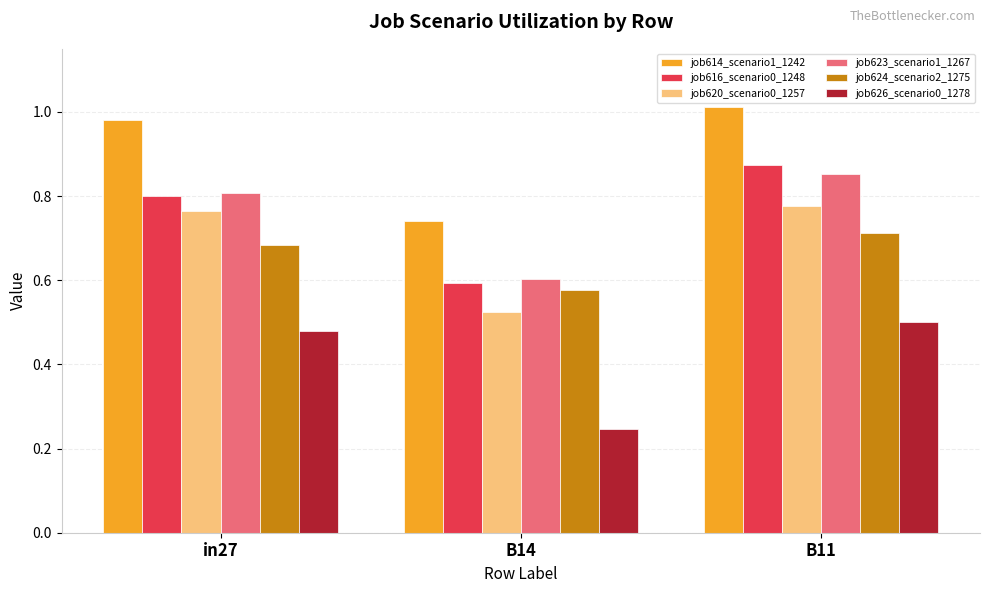

The value of job616_scenario0_1248 at B11 is 1.3. True or false?

False